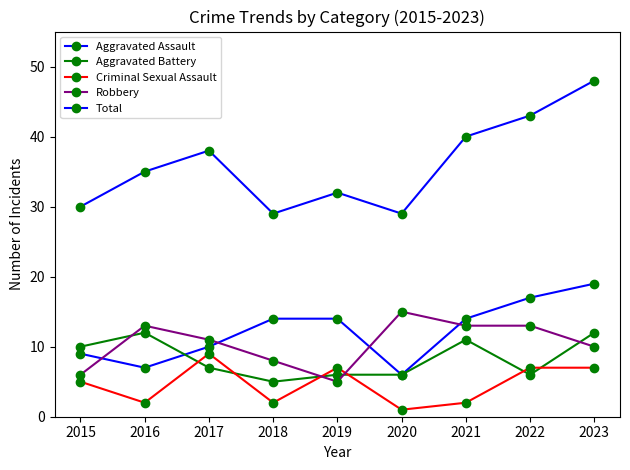

What is the average value of the Aggravated Assault series?

12